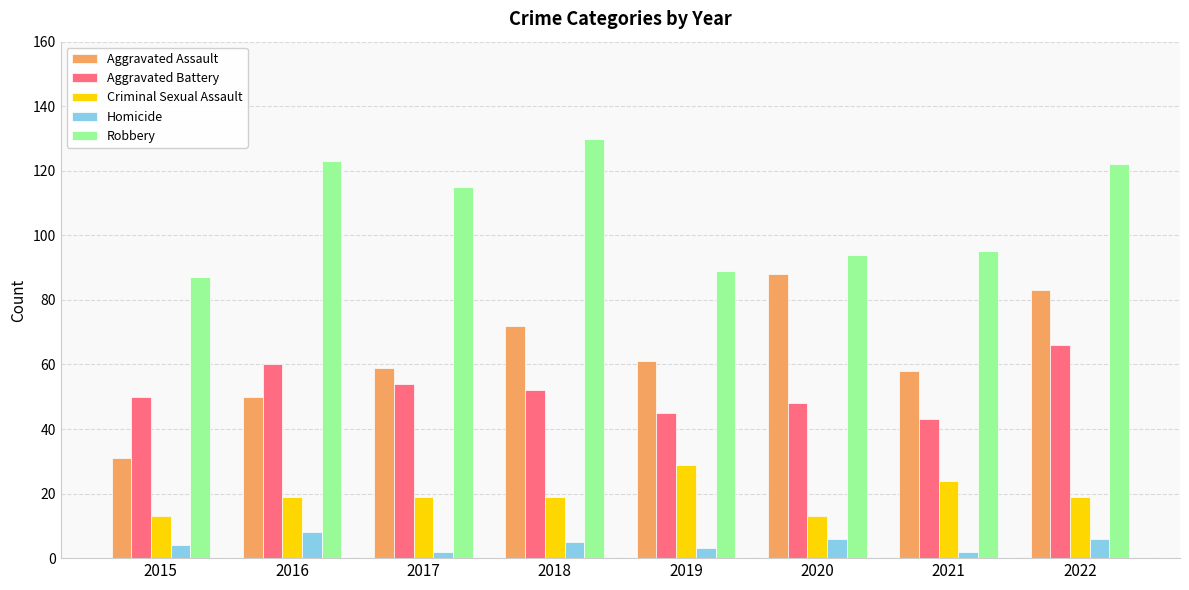

Count the number of data series in this chart.

5